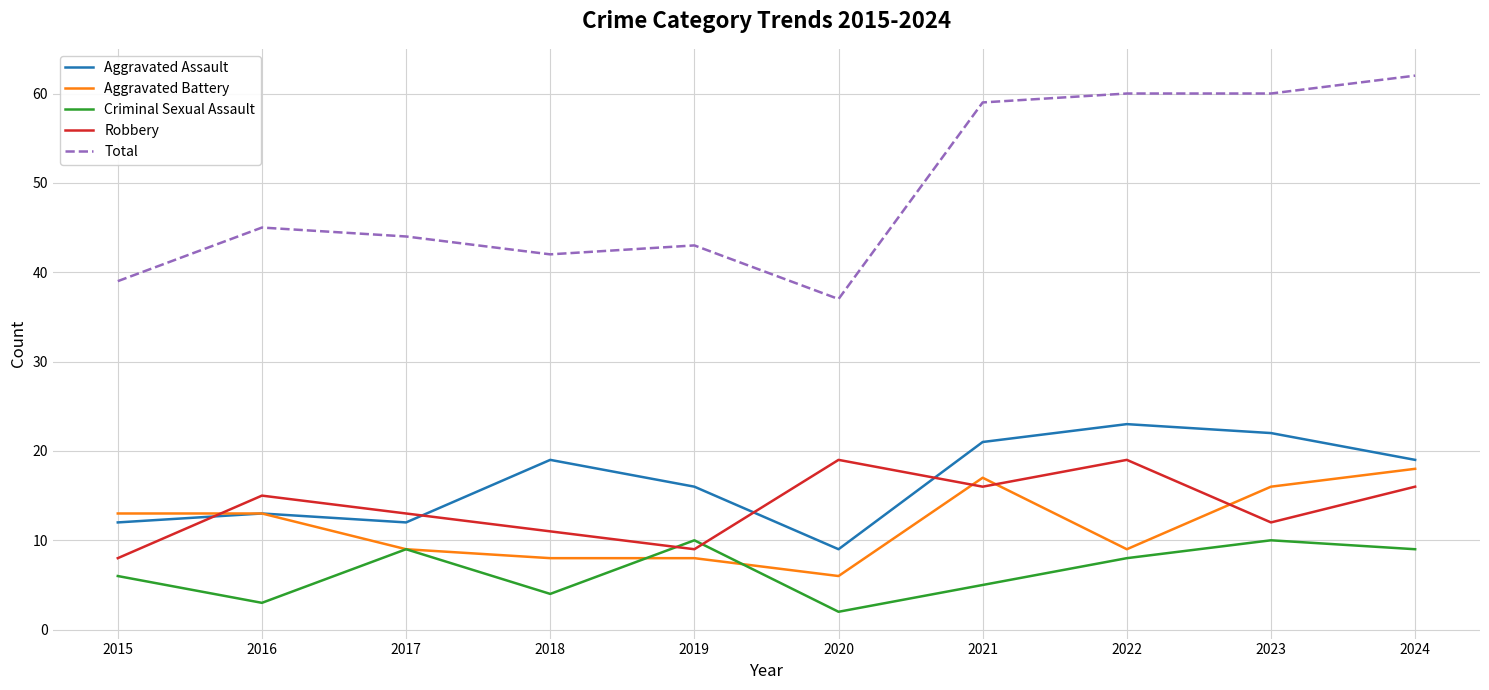

Is the value of Robbery at 2020 greater than the value of Total at 2019?

No